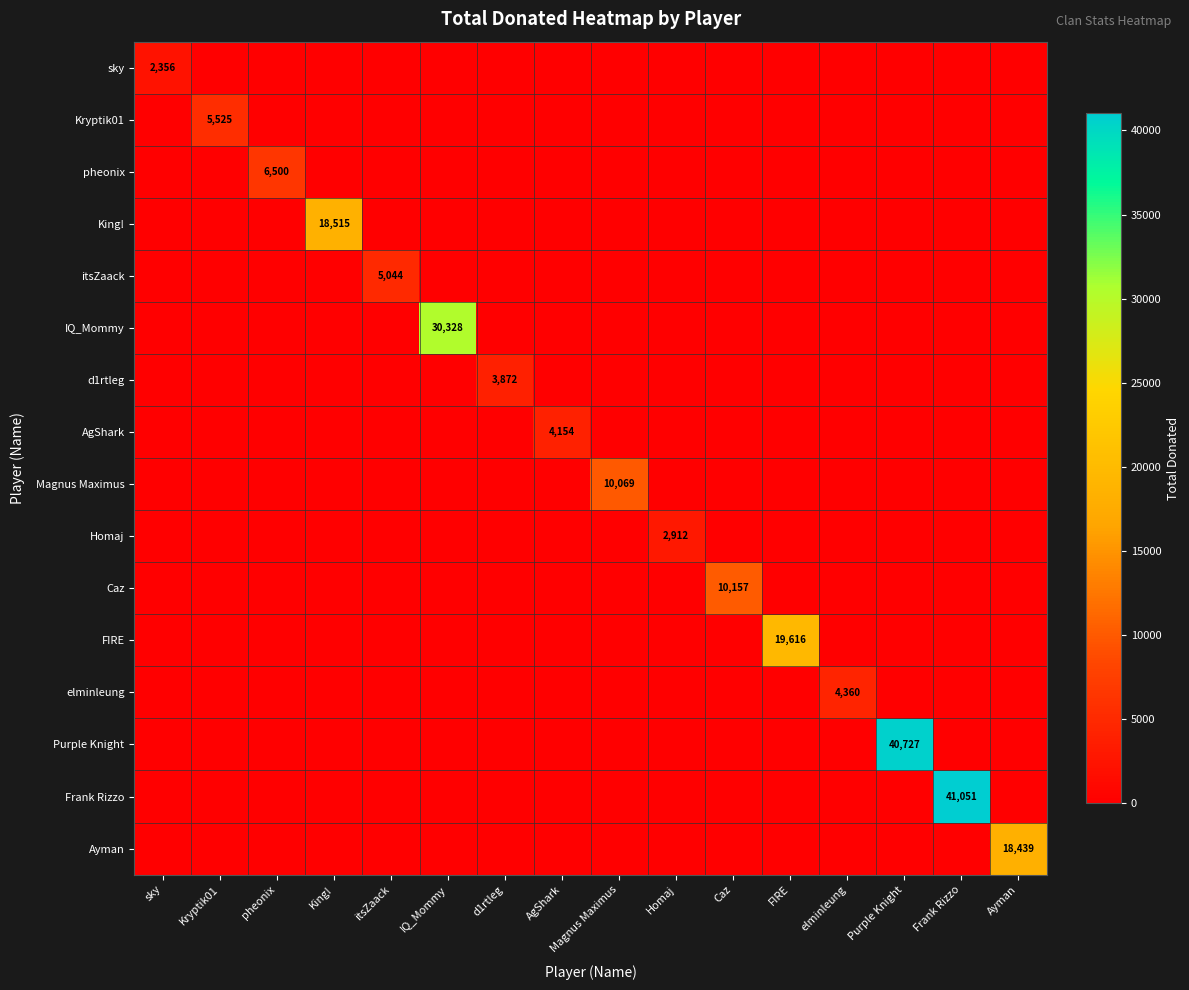

Is it true that King! equals 27811 at King!?

False